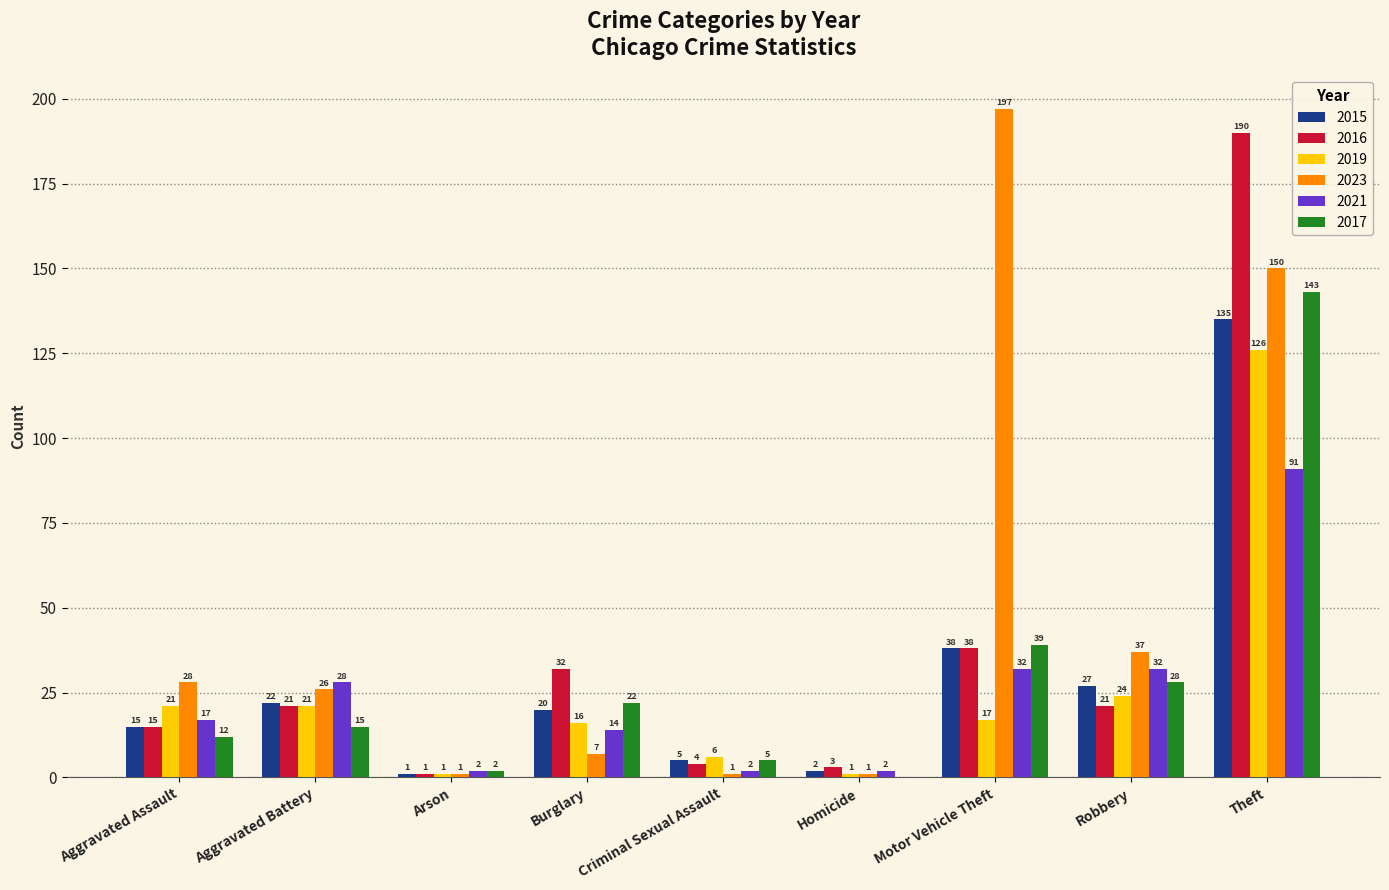

At which label does 2019 first exceed 17?

Aggravated Assault